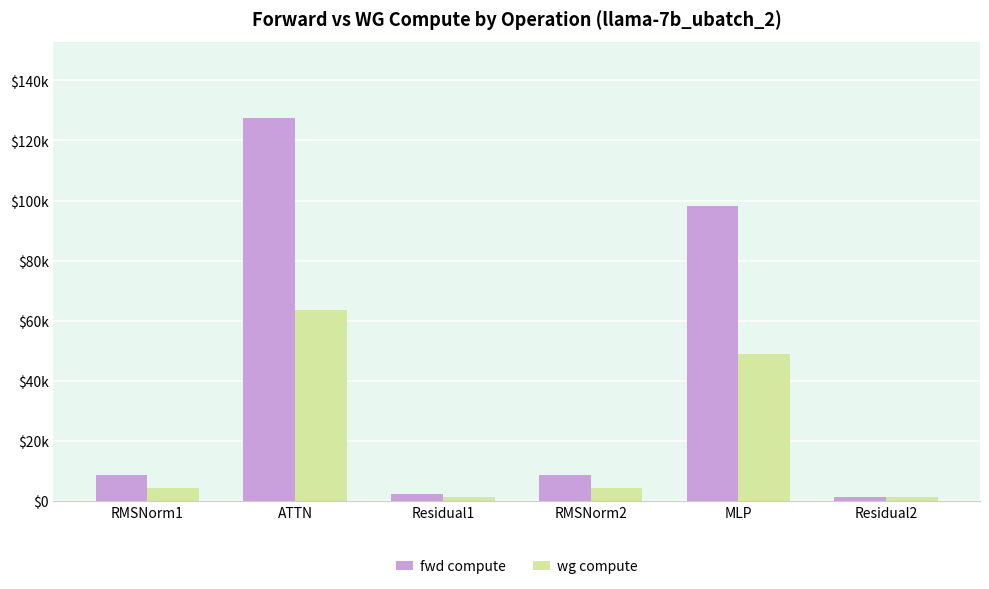

Does the chart contain stacked bars?

No